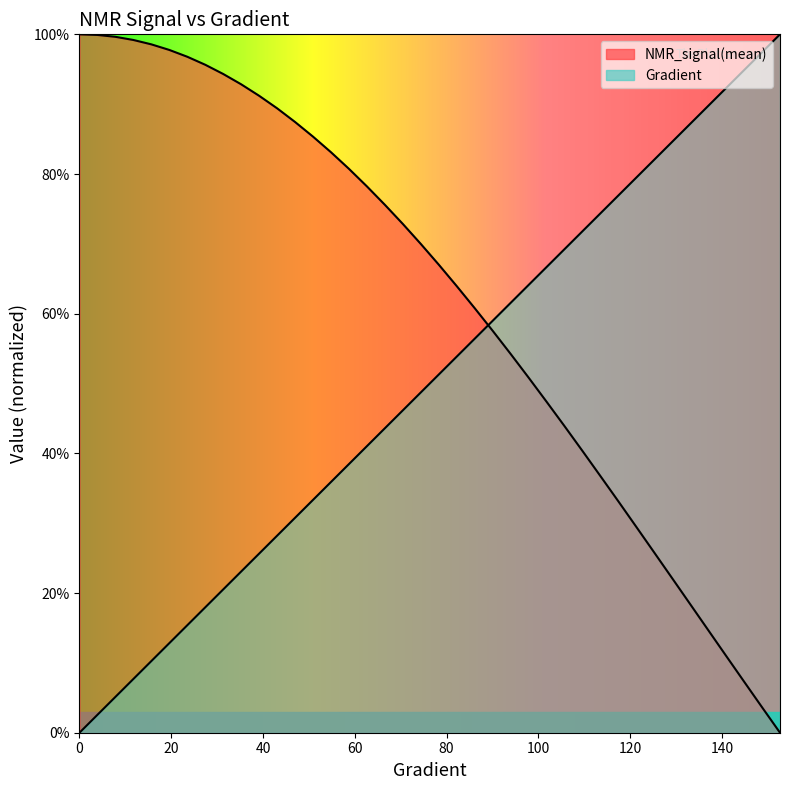

Count the number of data series in this chart.

2